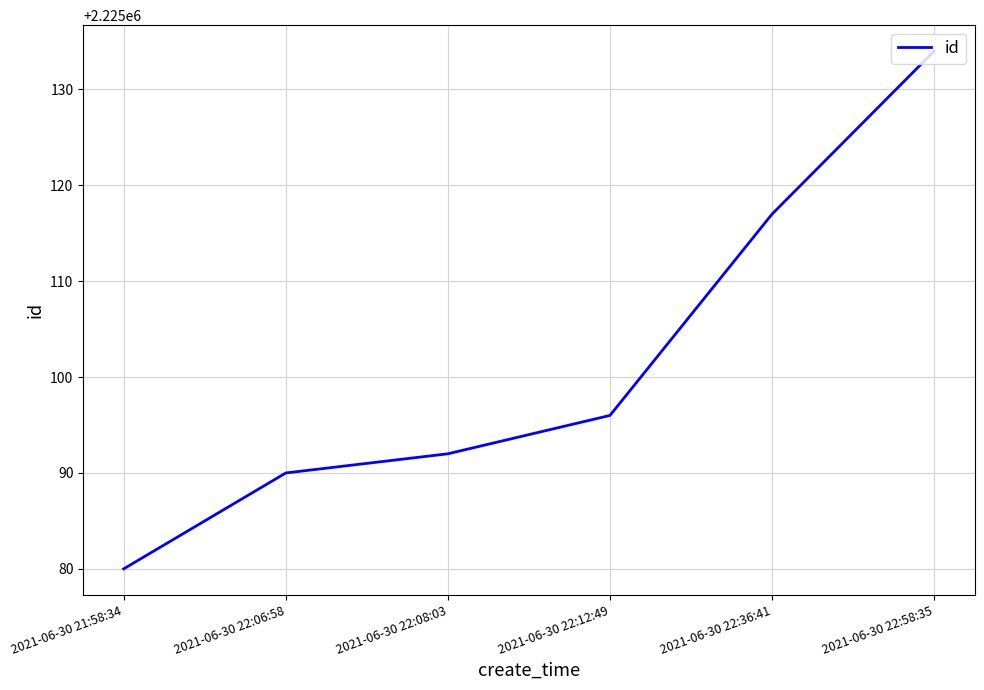

Rank the categories by value from highest to lowest.

2021-06-30 22:58:35, 2021-06-30 22:36:41, 2021-06-30 22:12:49, 2021-06-30 22:08:03, 2021-06-30 22:06:58, 2021-06-30 21:58:34